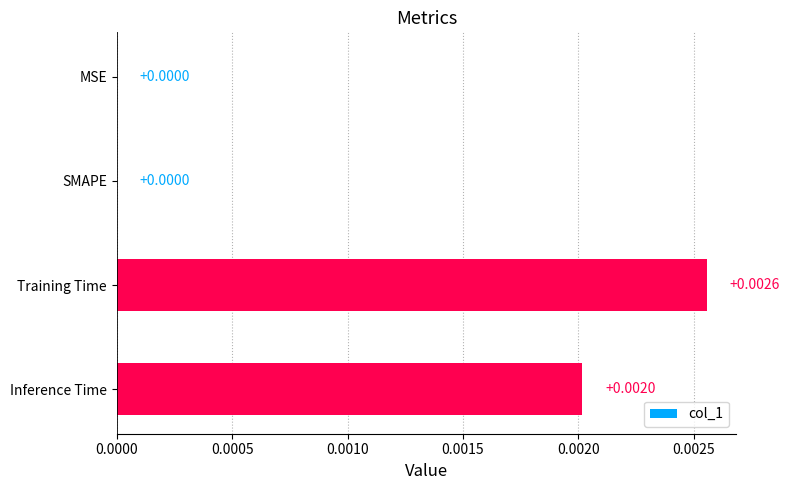

Which category has the highest value across all series?

Training Time